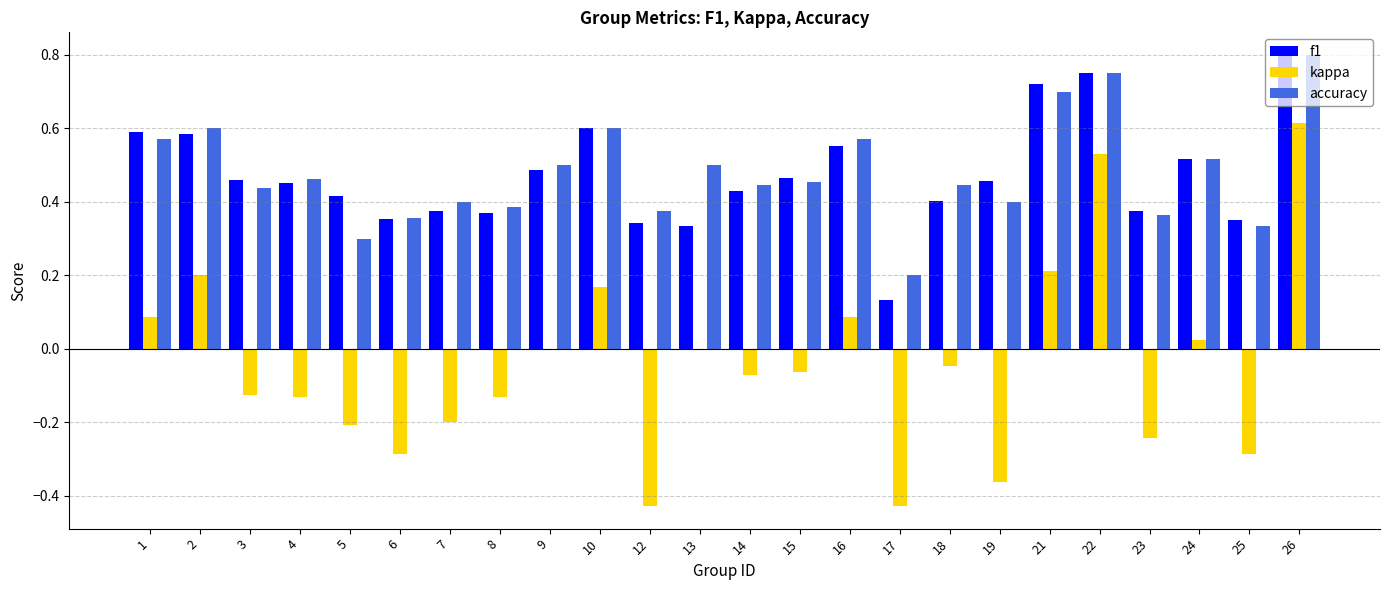

What is the sum of all kappa values?

-1.1